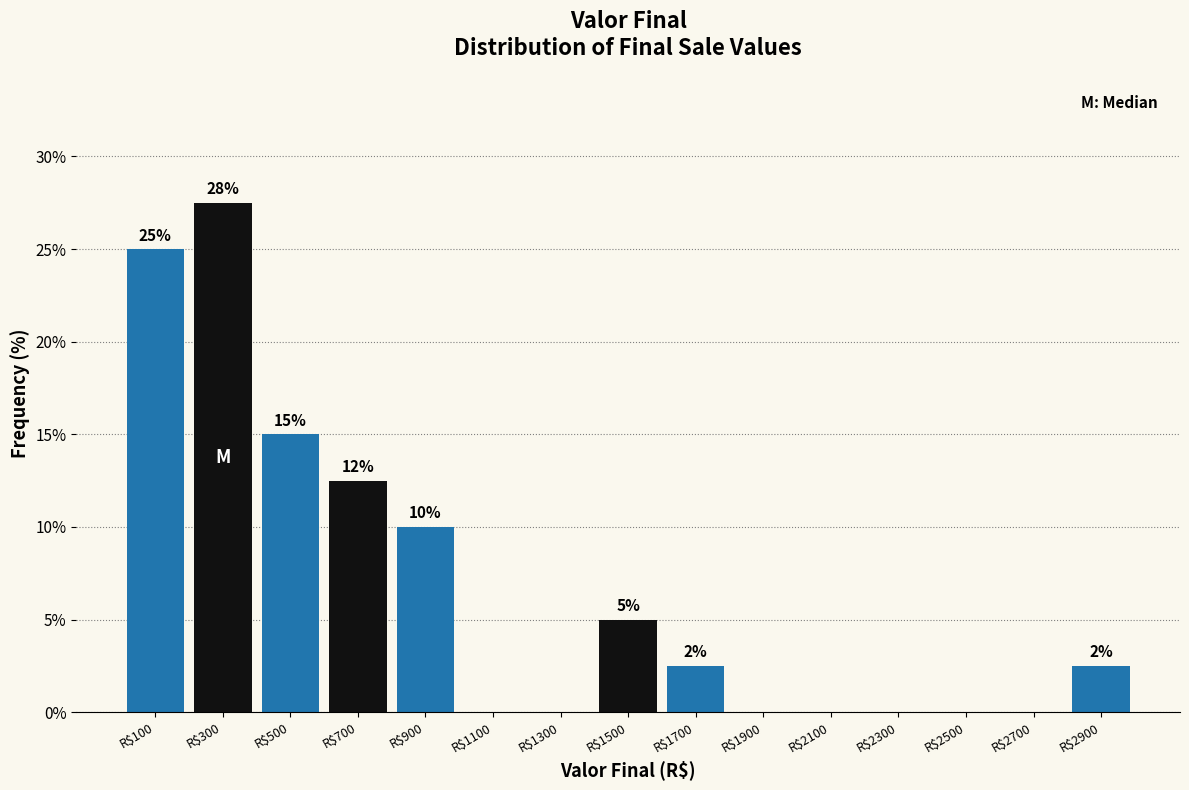

Over which range of the x-axis is the bar tallest?

200 to 400